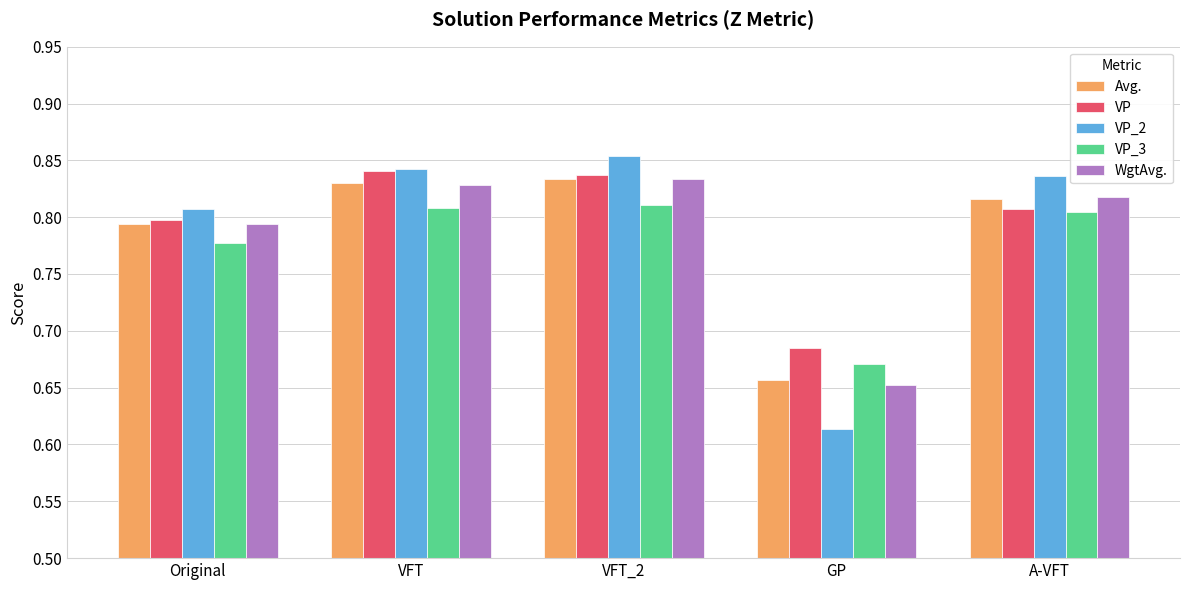

True or false: VP_2 has a value of 0.8 at Original.

True